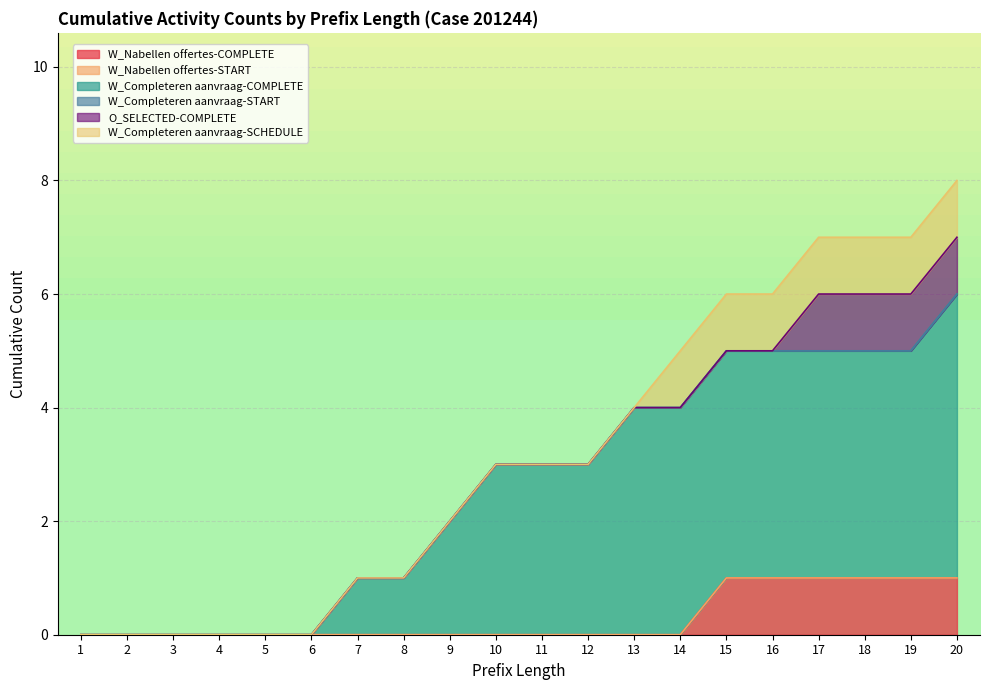

True or false: O_SELECTED-COMPLETE and W_Nabellen offertes-START intersect in this chart.

False